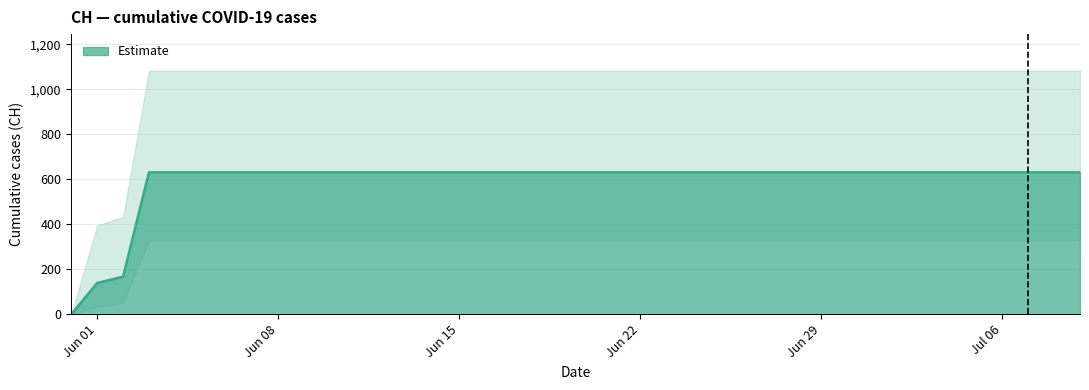

What is the label of the 26th point from the right?

2020-06-14